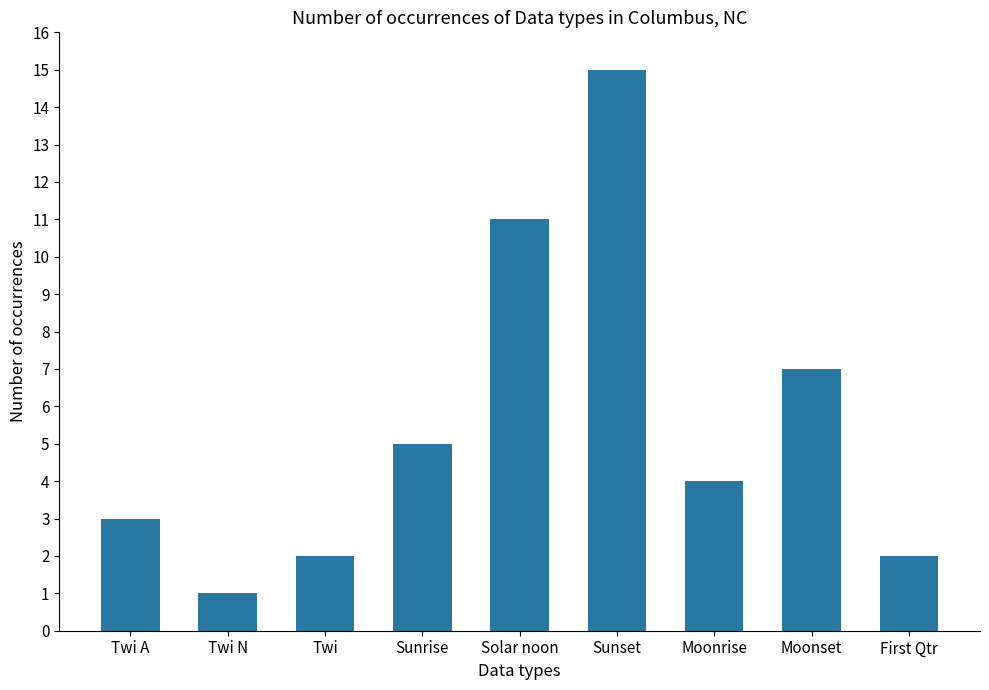

Where does the data first go above 4?

Sunrise